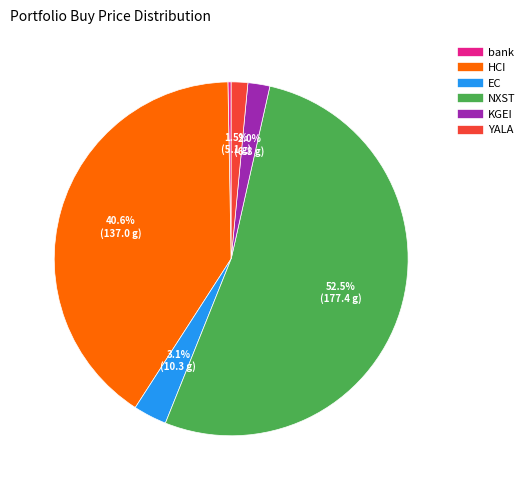

How much of the chart is everything except EC?

96.9%